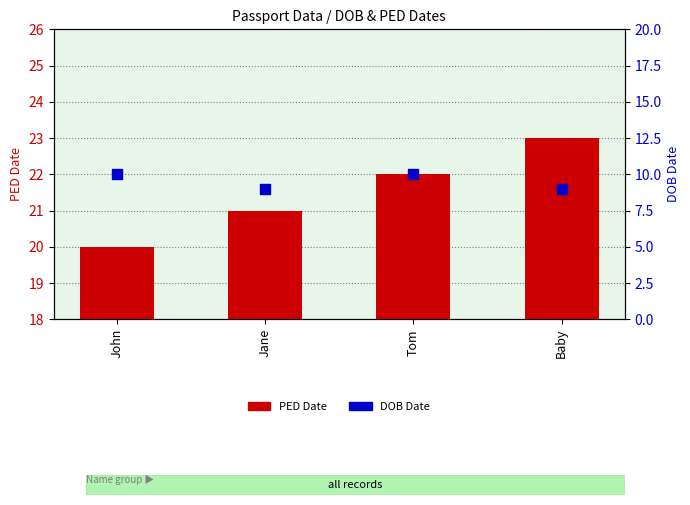

At which category is the sum across all series the highest?

Tom